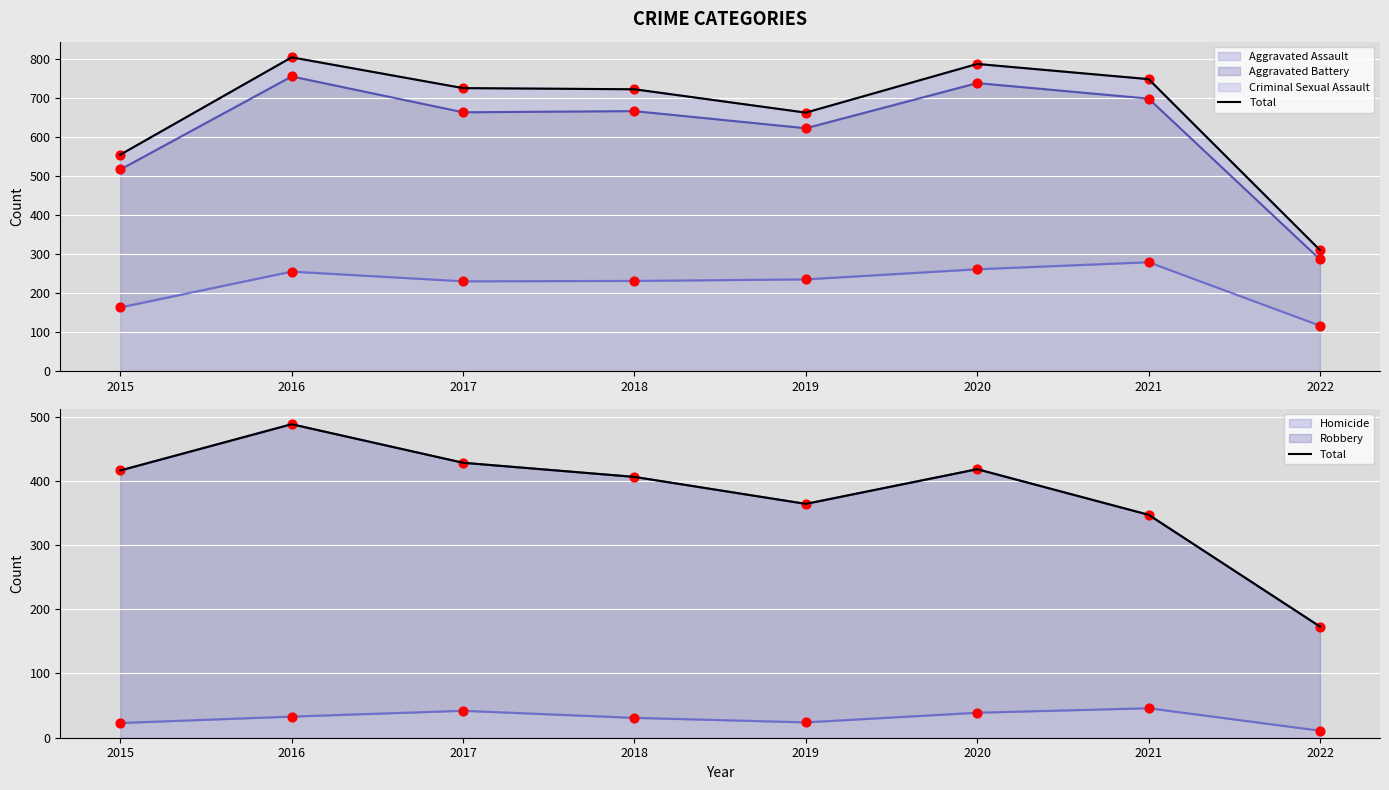

Approximately how many times larger is the value at 2021 compared to 2019?

1.0